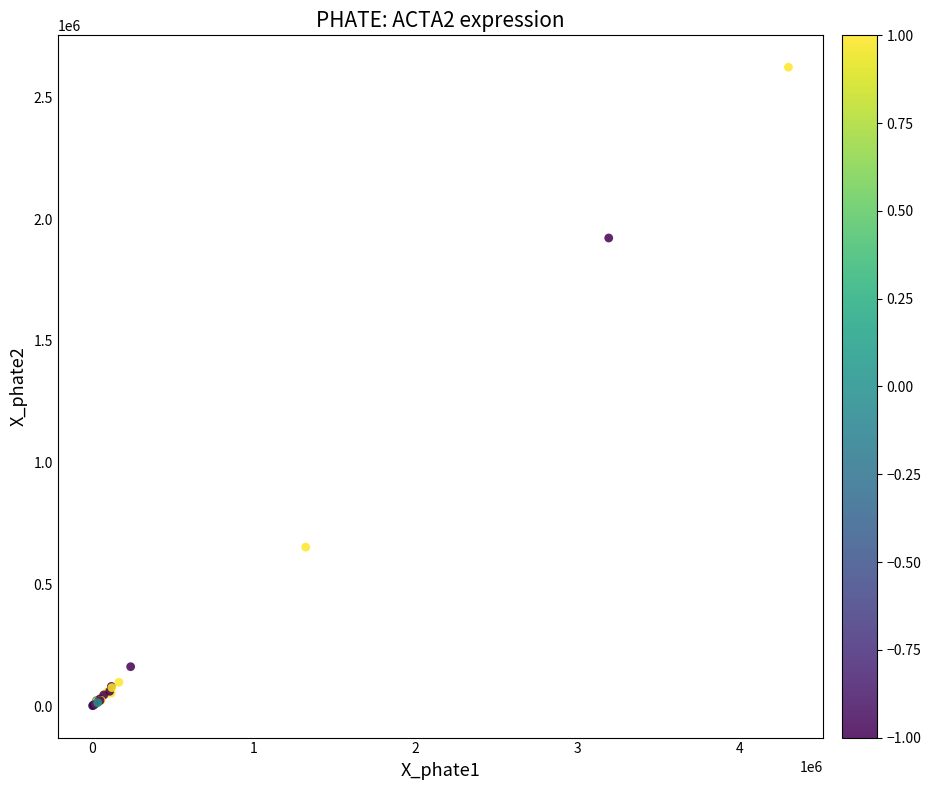

What Y value in the scatter plot is closest to 1312500?

1922000